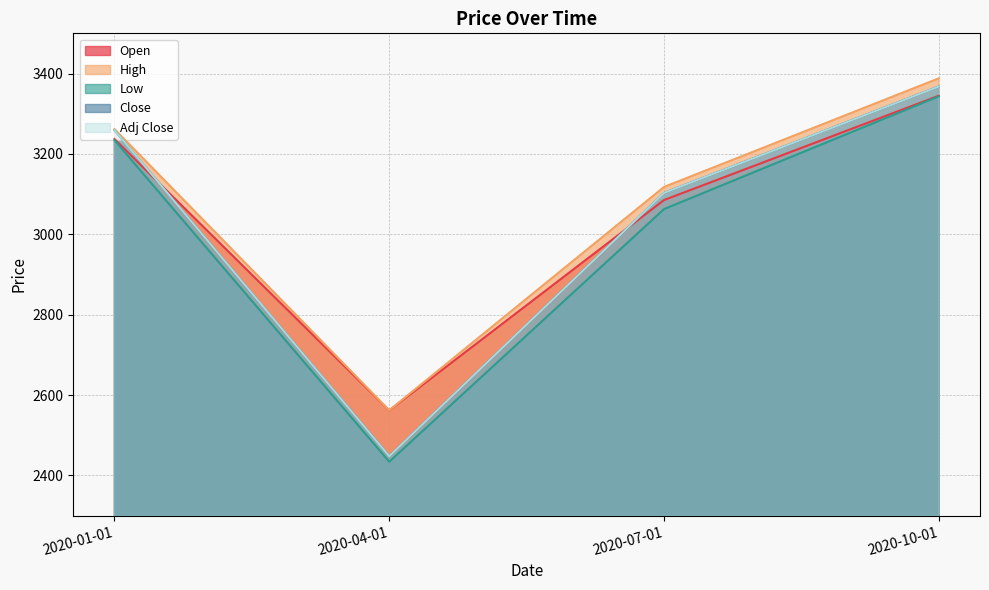

Where does the Open series first go above 3237?

2020-10-01